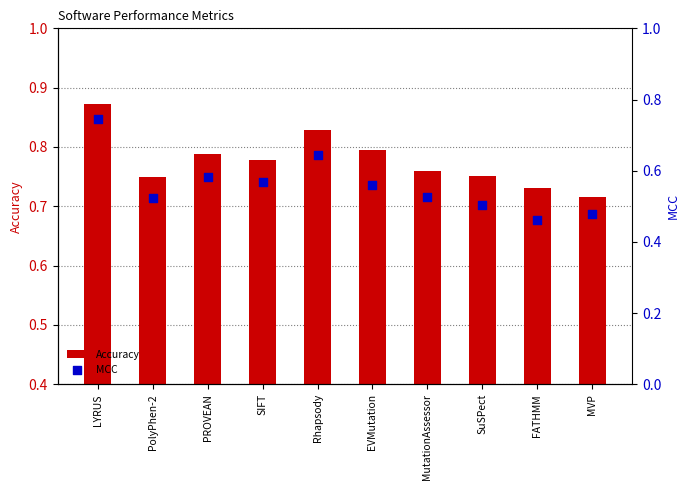

What are all the series names shown in the legend?

Accuracy, MCC